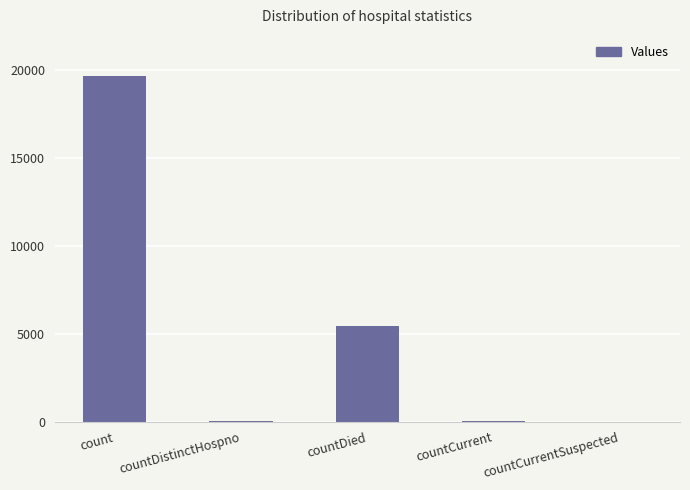

Between countDistinctHospno and count, which is larger?

count